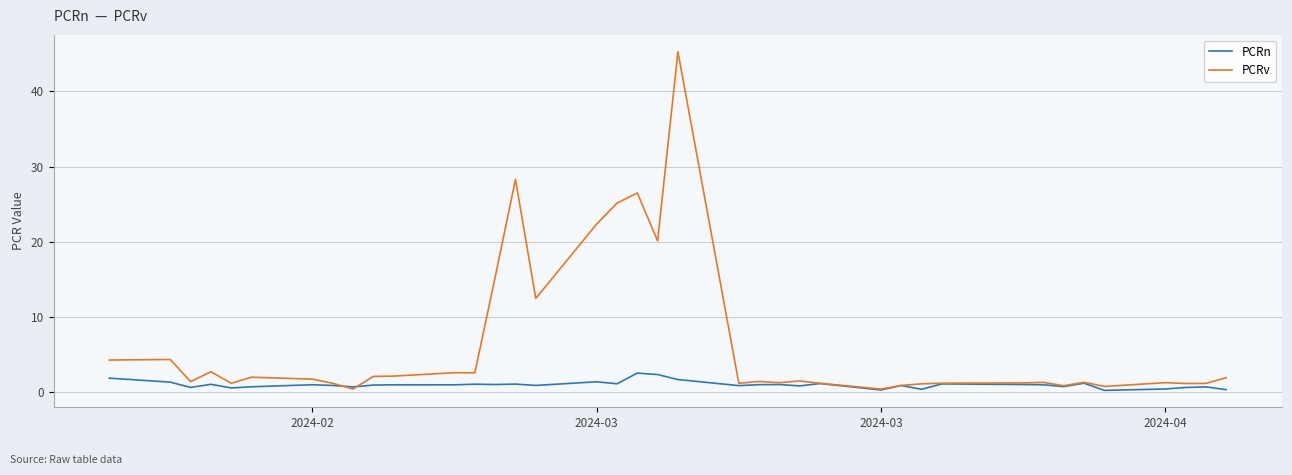

Which series has the largest range (max minus min)?

PCRv